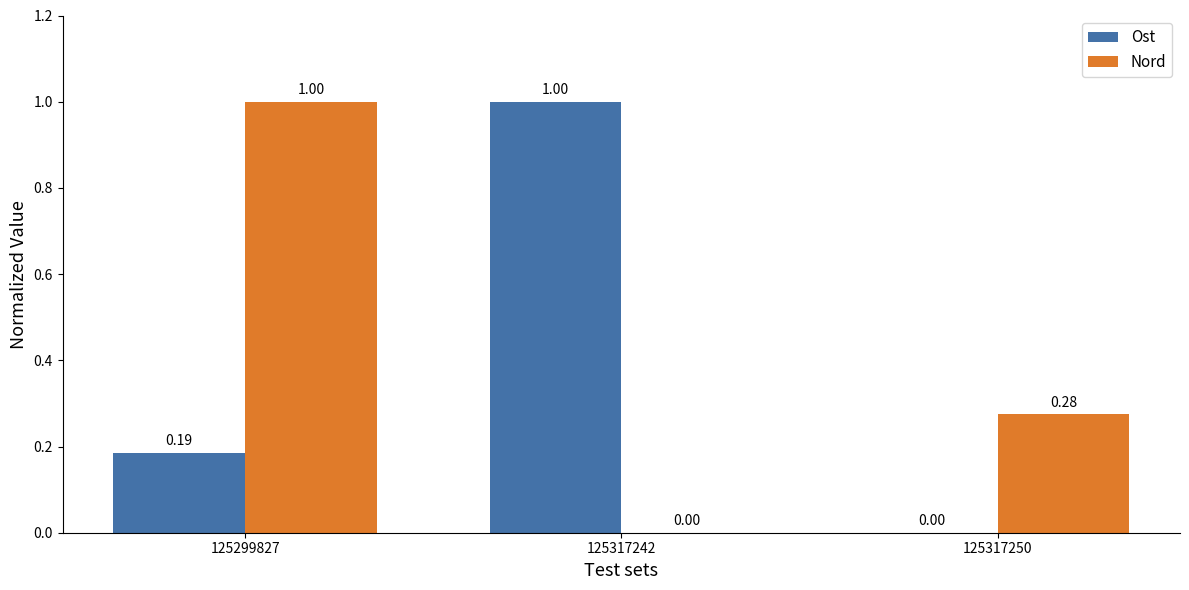

Which series has the largest total across all categories?

Nord